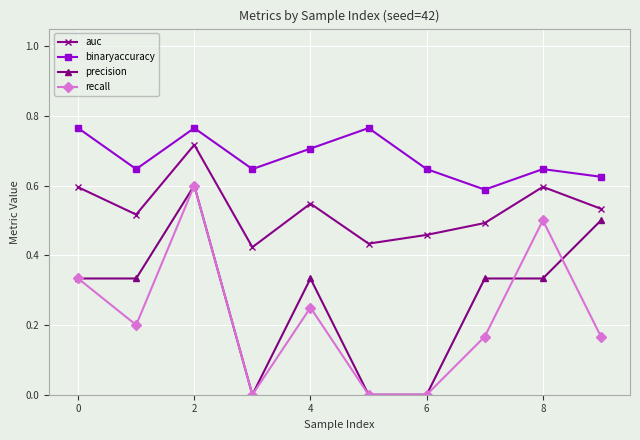

Which series has the largest total across all categories?

binaryaccuracy